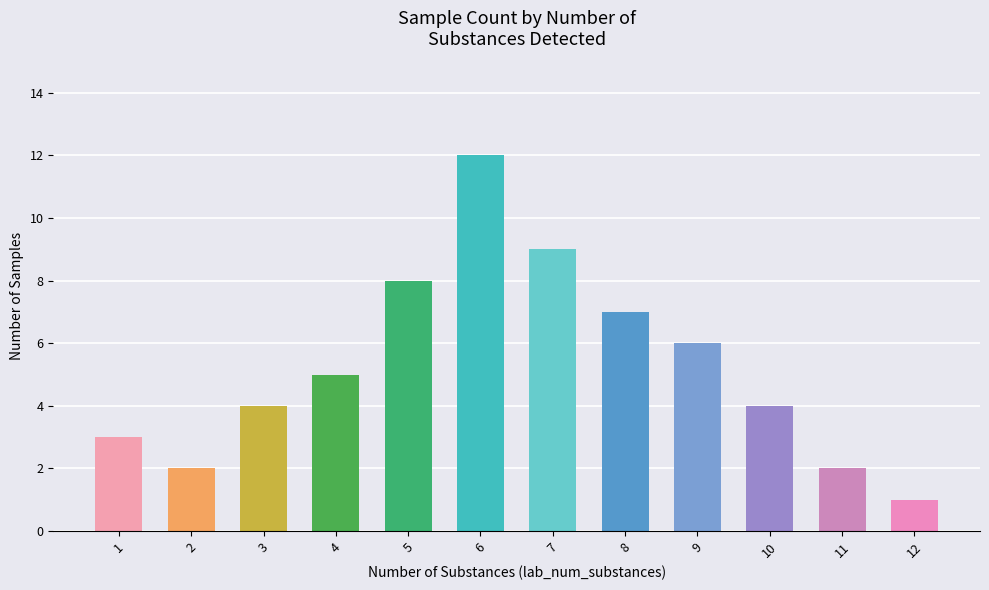

Reading right to left, transcribe all the data shown in this chart.

1	2	4	6	7	9	12	8	5	4	2	3